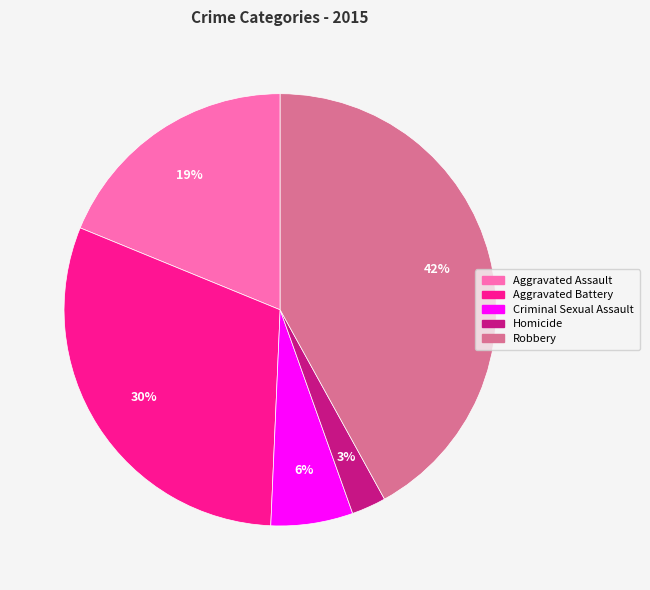

Combined, do Criminal Sexual Assault and Robbery account for over 50%?

No